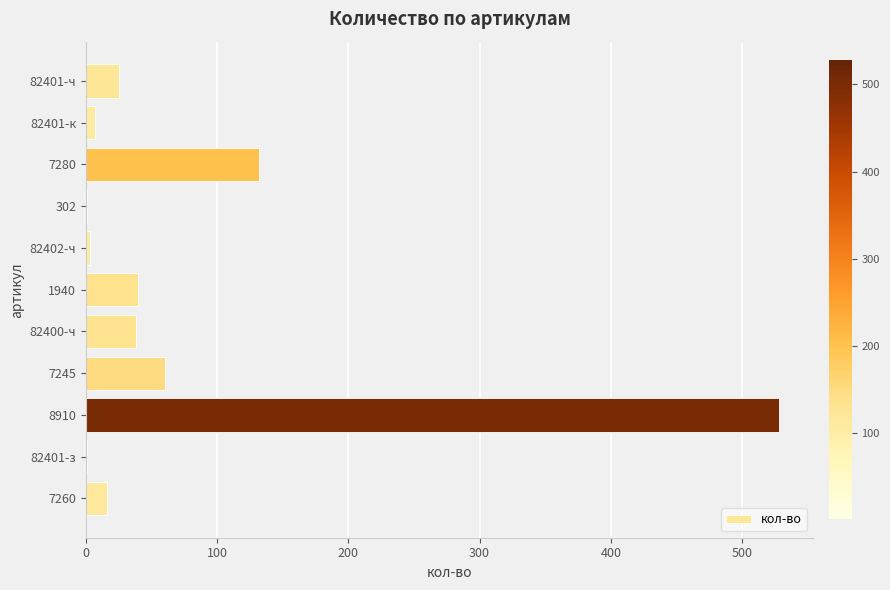

What is the sum of the values at 1940 and 8910?

568